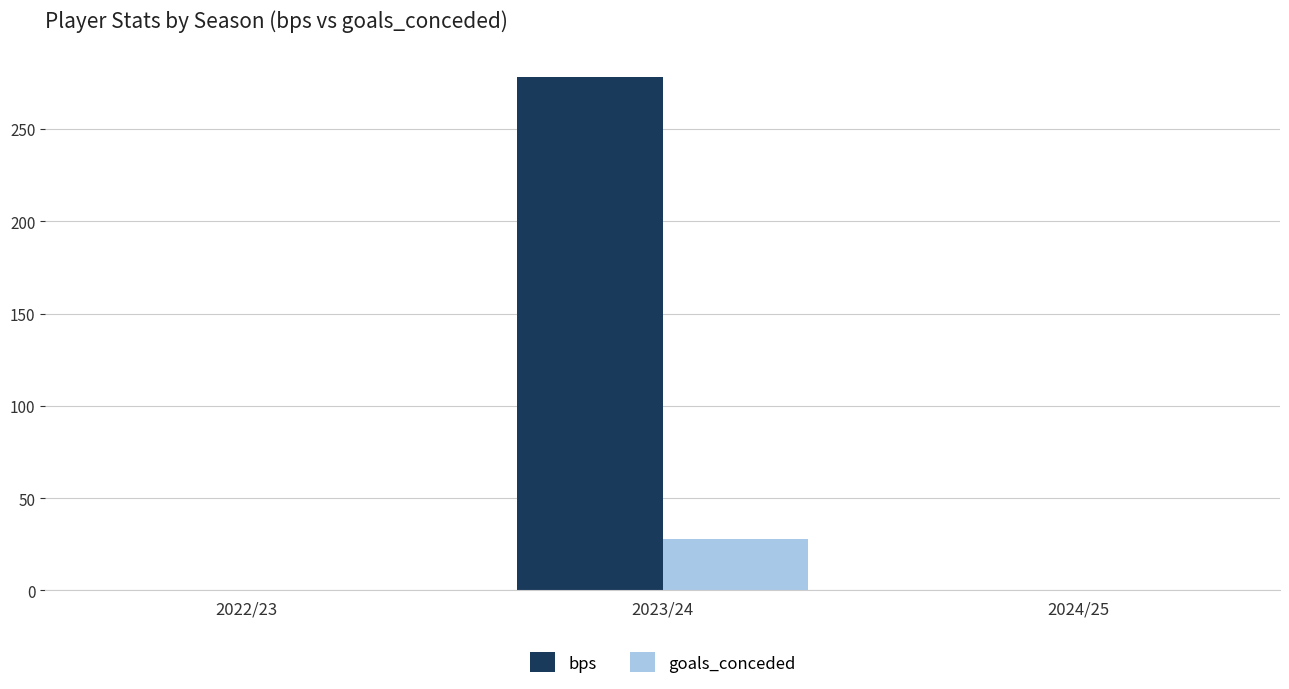

Which series changed the most between 2022/23 and 2023/24?

bps